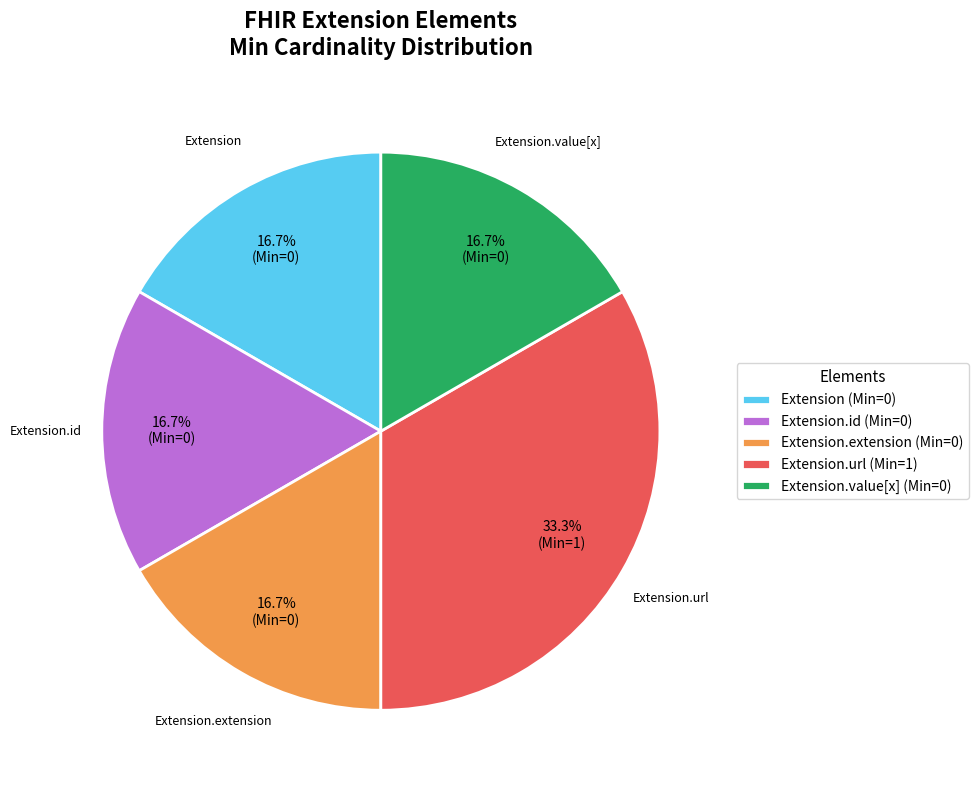

Does Extension.id (Min=0) account for over 50% of the chart?

No